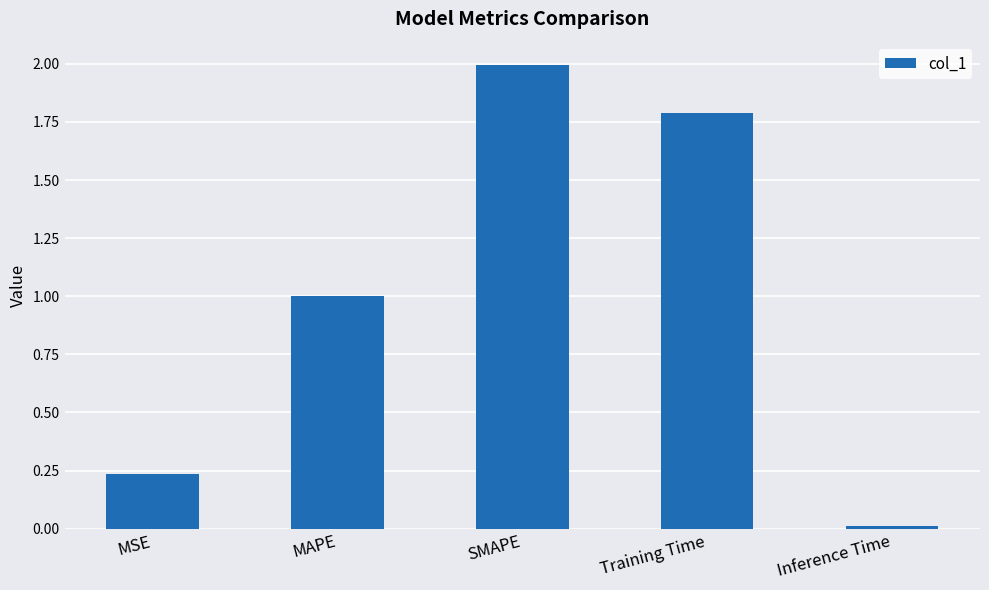

What is the sum of the values at Training Time and SMAPE?

3.8